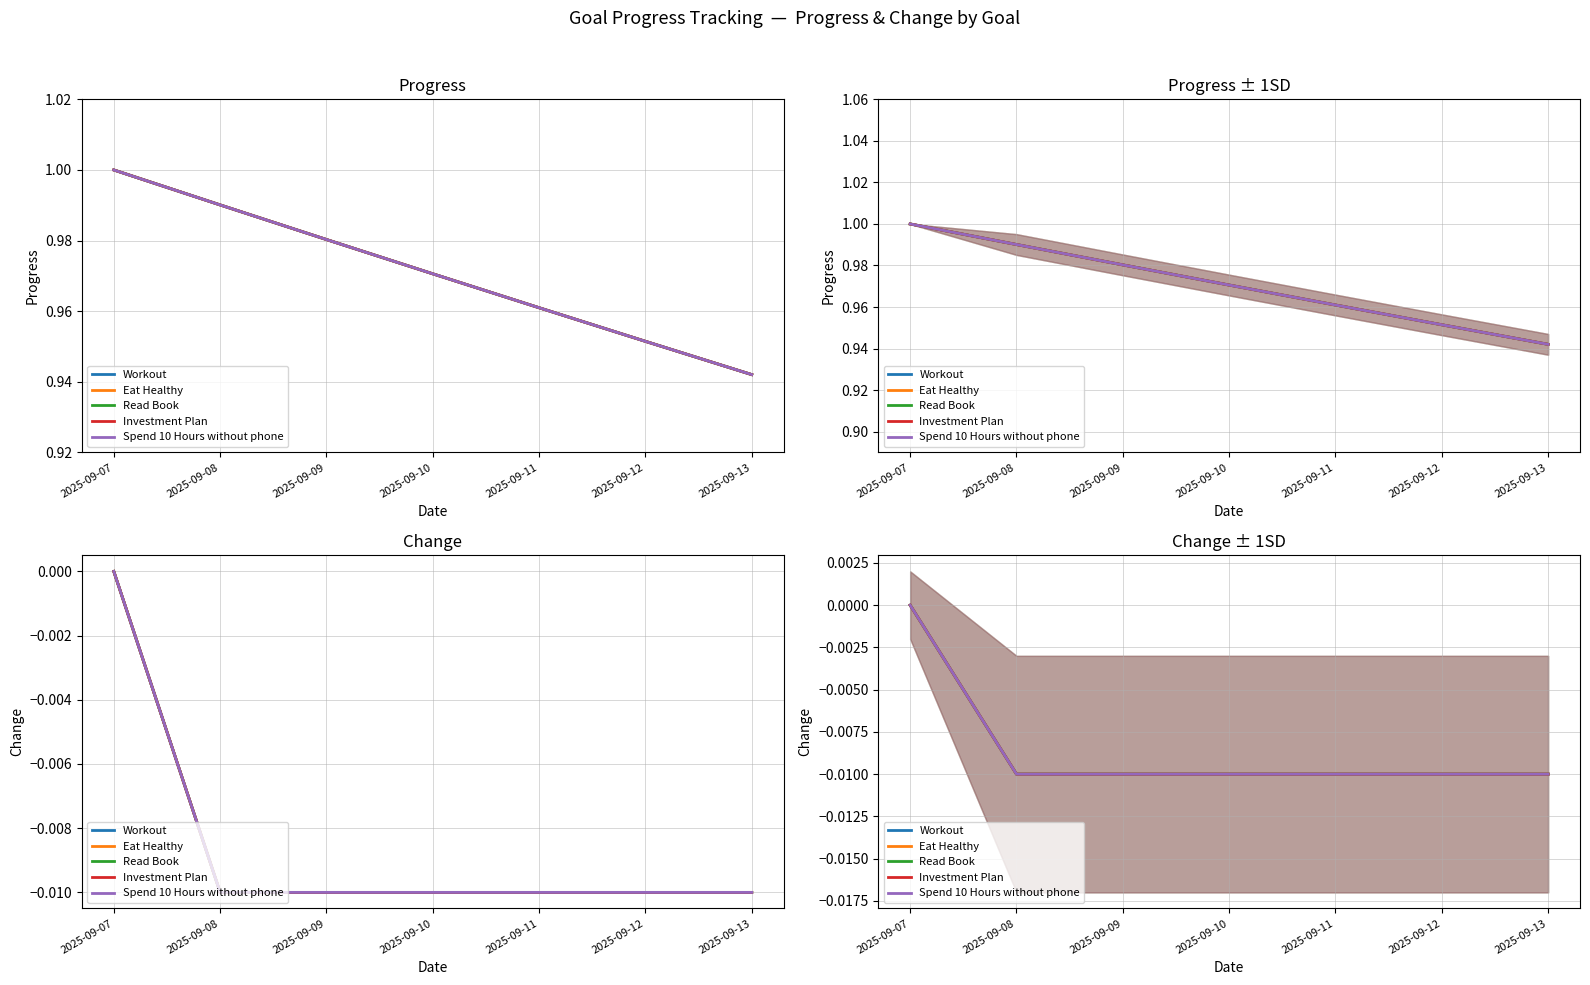

Is it true that Spend 10 Hours without phone equals -0.0 at 2025-09-11?

False